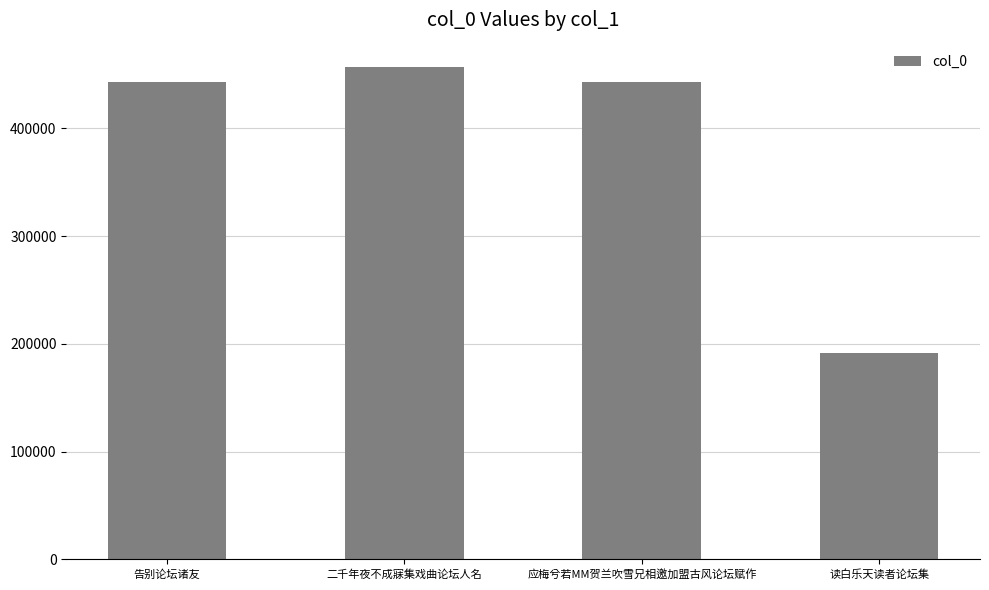

What is the smallest value displayed?

191341